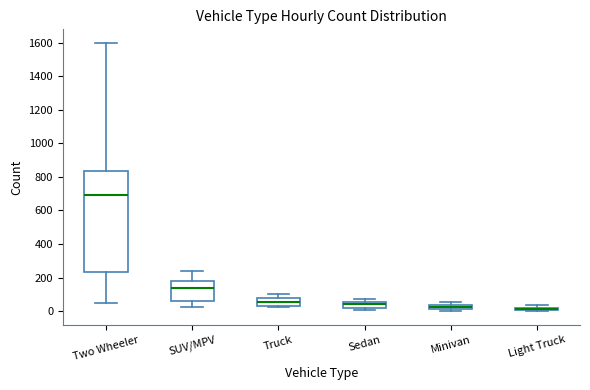

Where is the upper edge of the box for Sedan on the y-axis? The values are not printed on the chart, so give them approximately, as read against the axis.

60